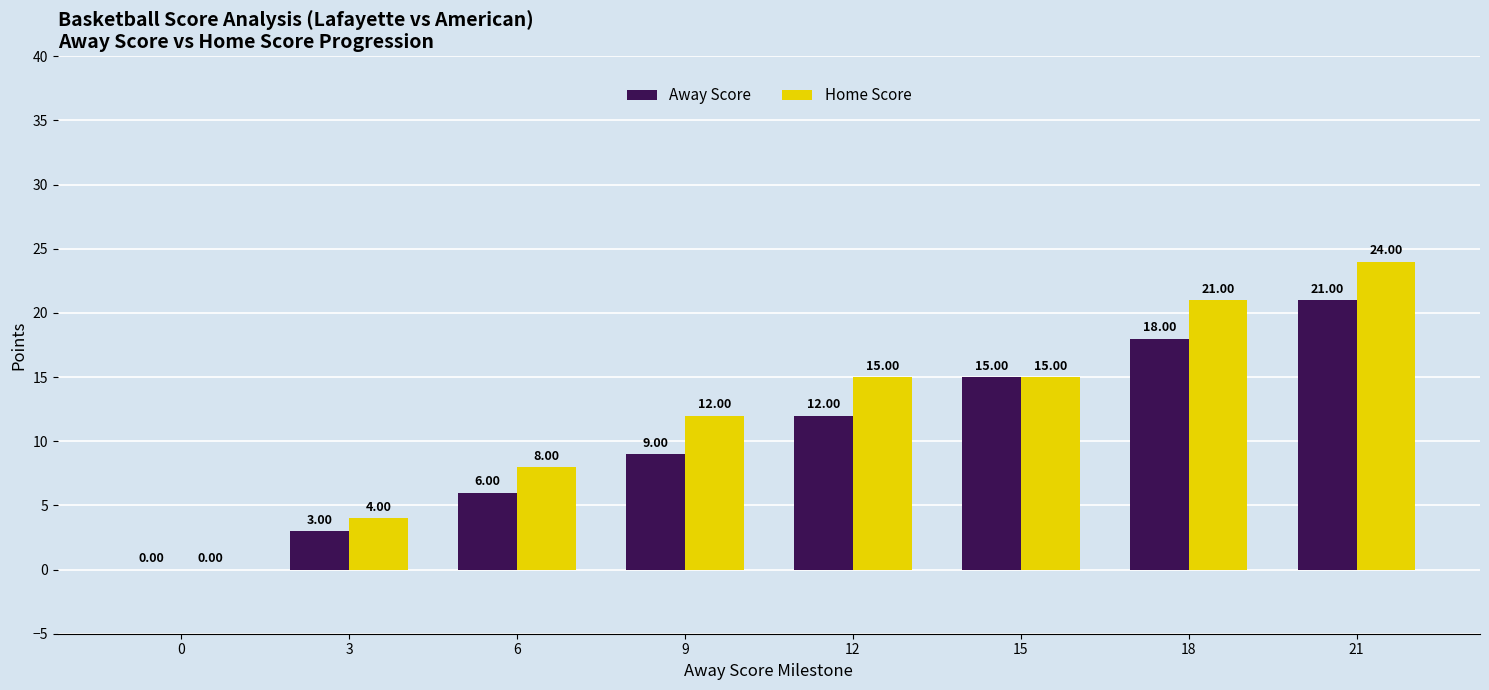

Between 12 and 15, which series saw the biggest shift?

Away Score